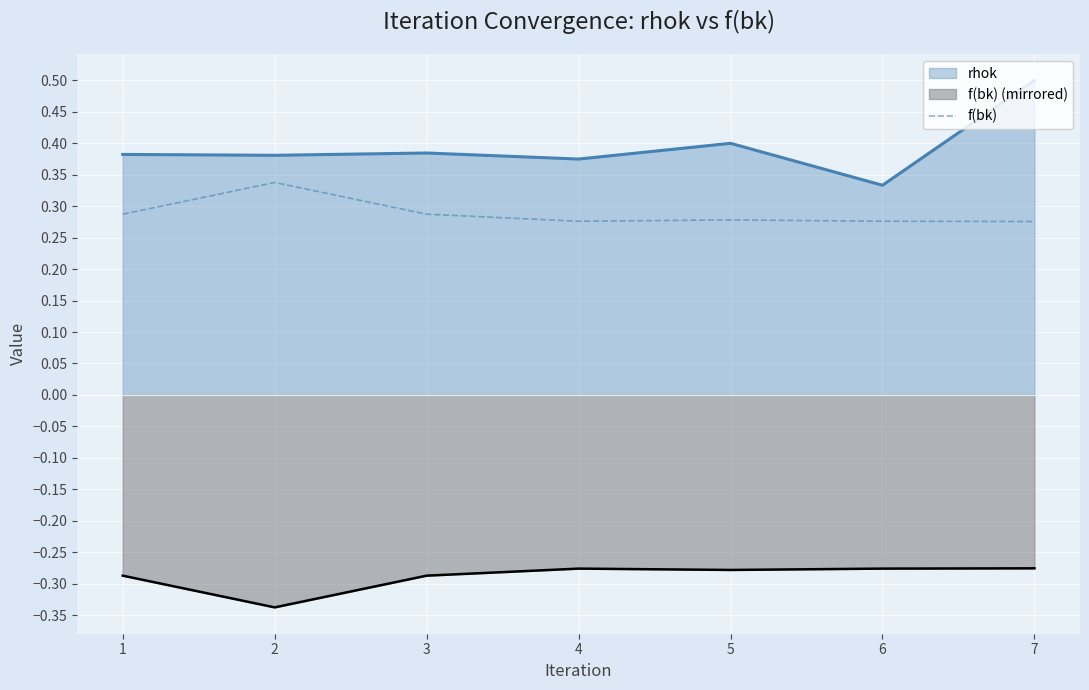

Reading left to right, transcribe all the data shown in this chart.

0.3	0.3	0.3	0.3	0.3	0.3	0.3